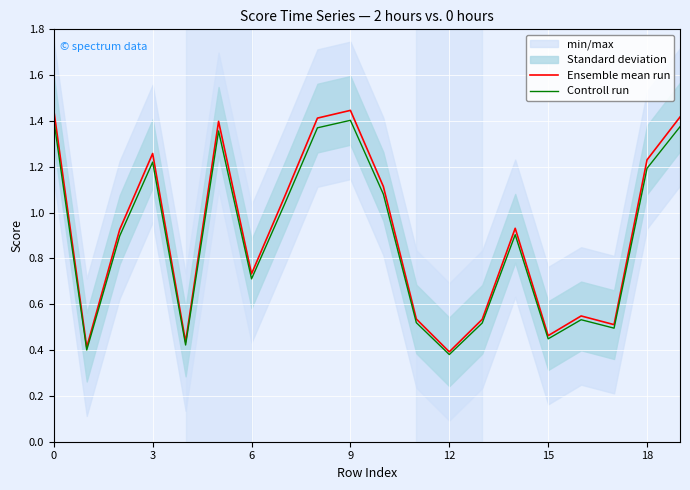

Rank the series by their average value, from lowest to highest.

Controll run, Ensemble mean run